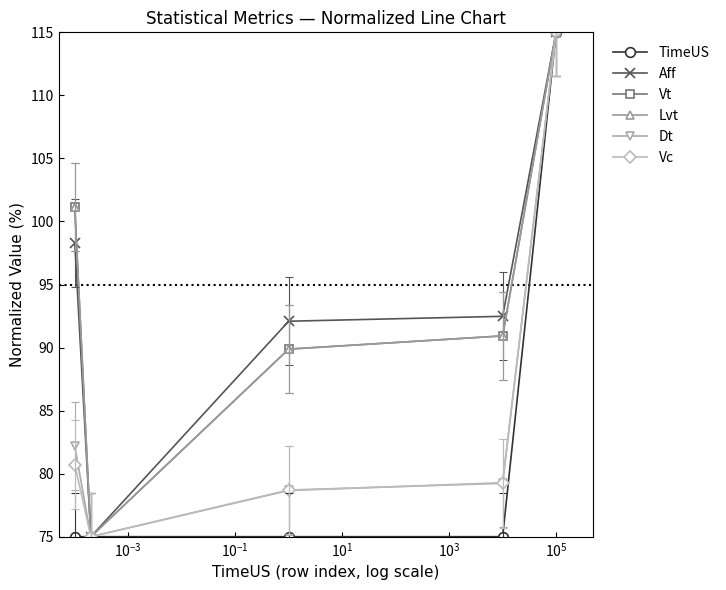

True or false: Aff has more than 2 points higher than both neighbors.

False